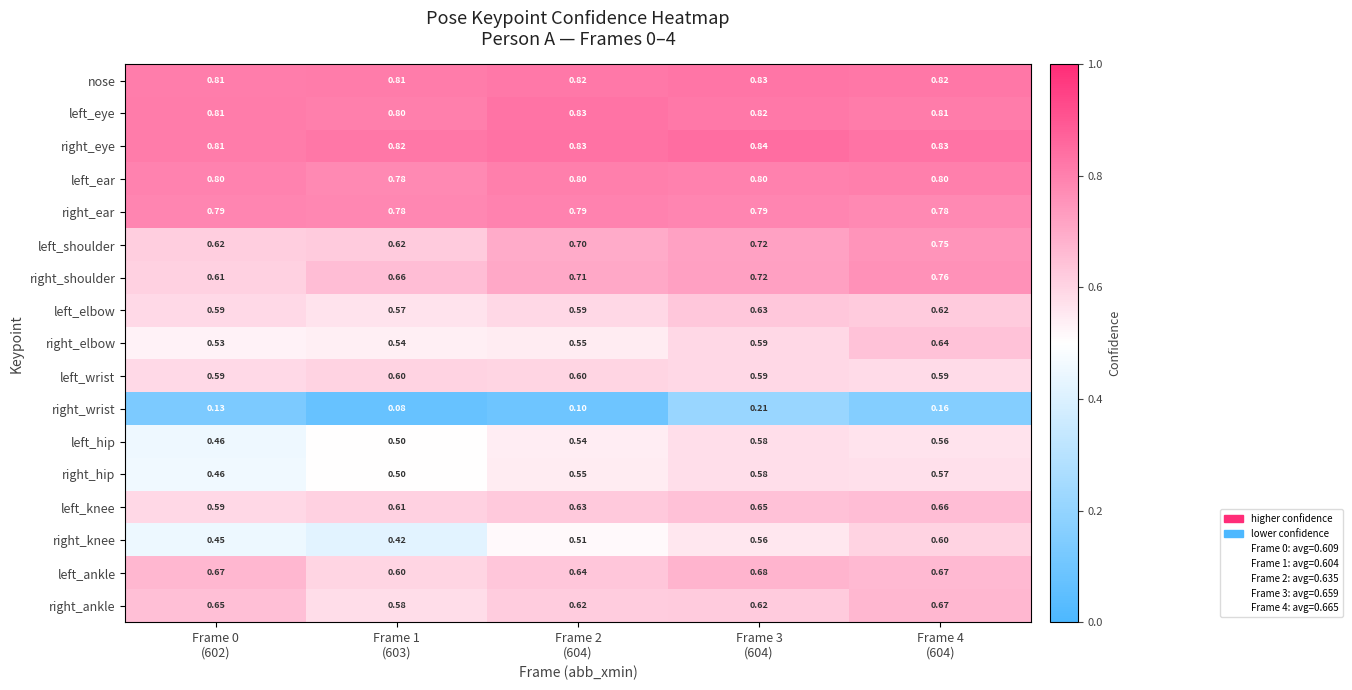

At how many categories does at least one series exceed 0?

5